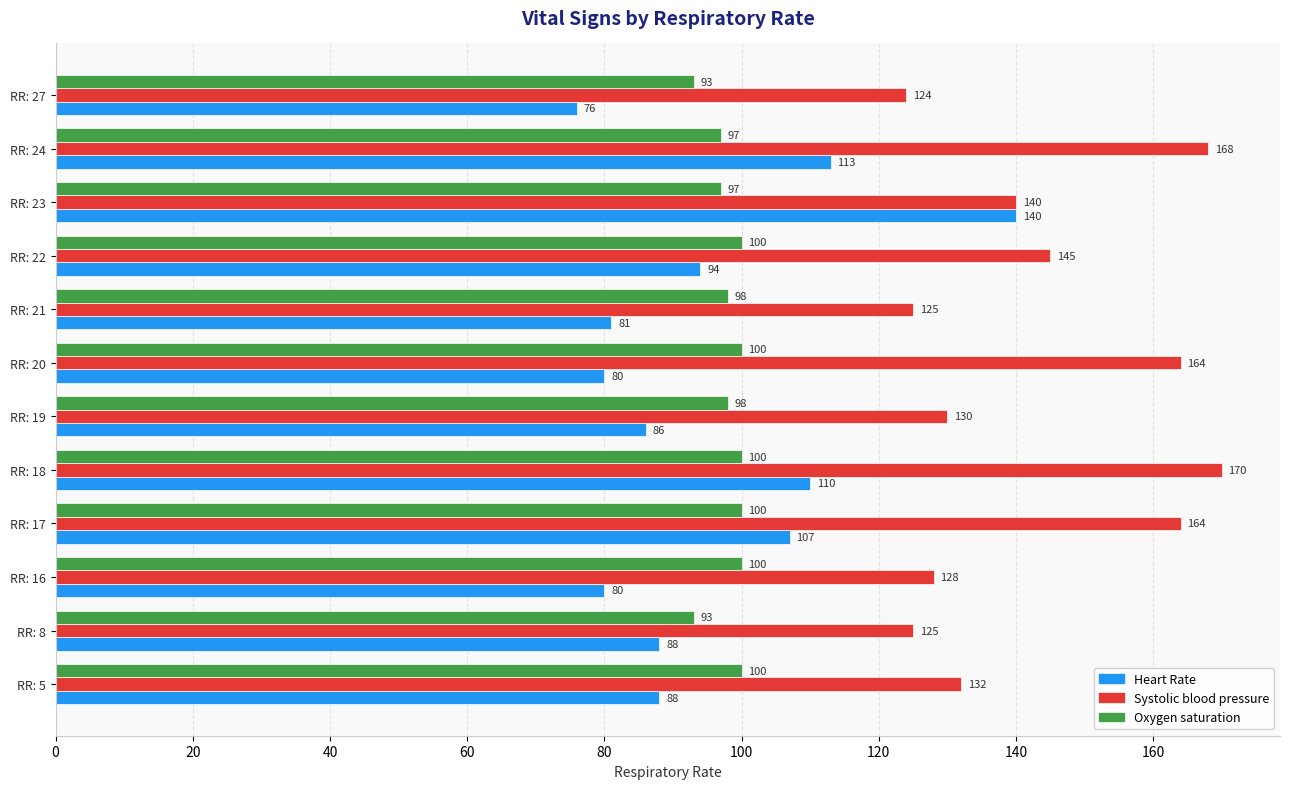

Which series has the largest range (max minus min)?

Heart Rate